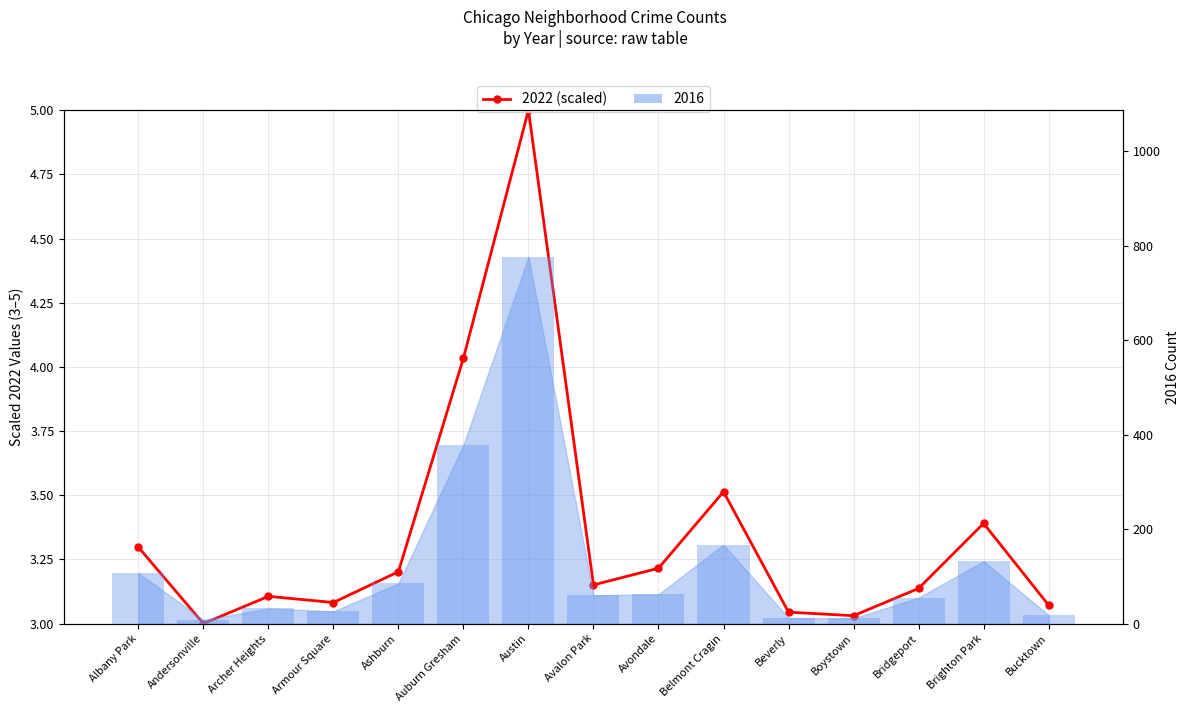

At which category does the chart reach its minimum across all series?

Andersonville